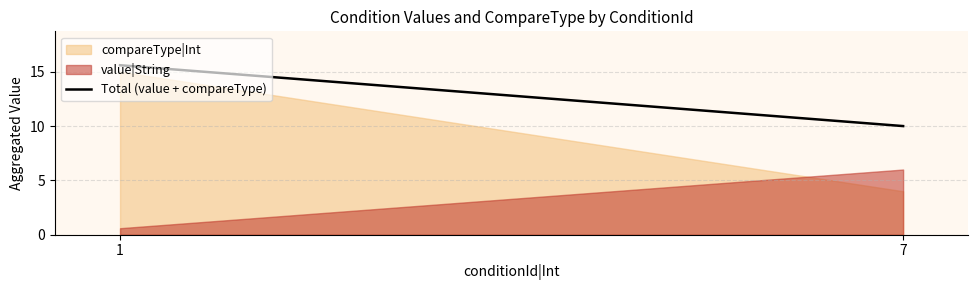

What is the sum of all values?

25.6